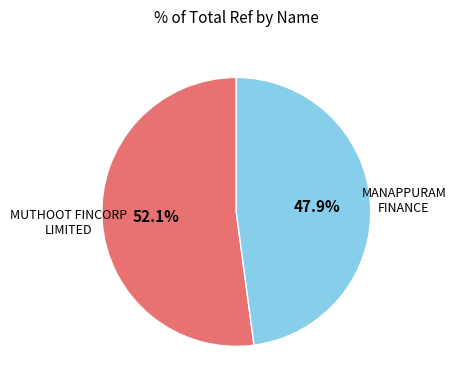

How many slices are in this pie chart?

2